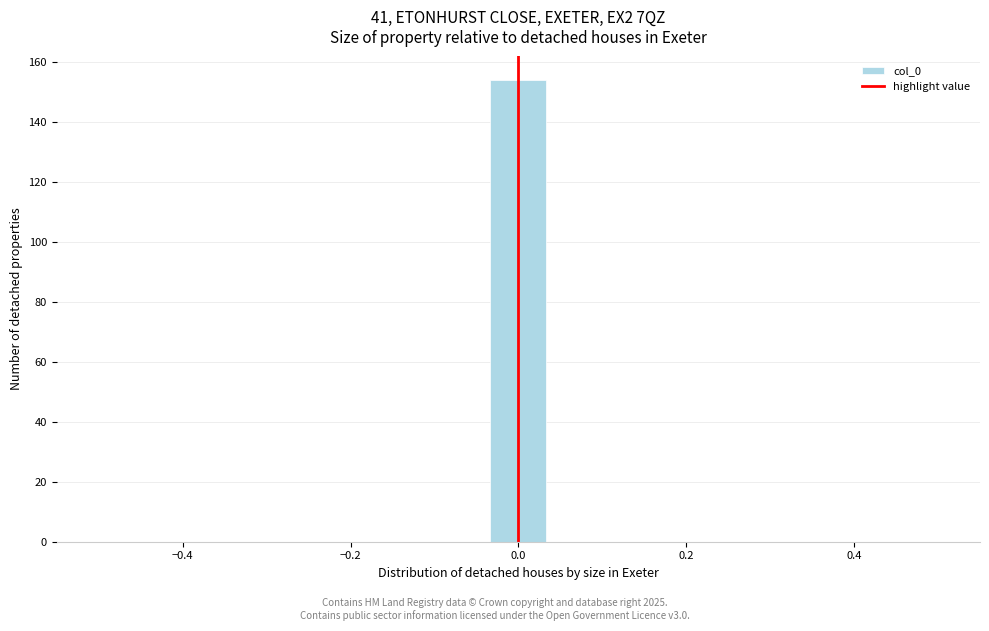

Read against the x-axis, roughly where is the centre of the tallest bar?

0.00